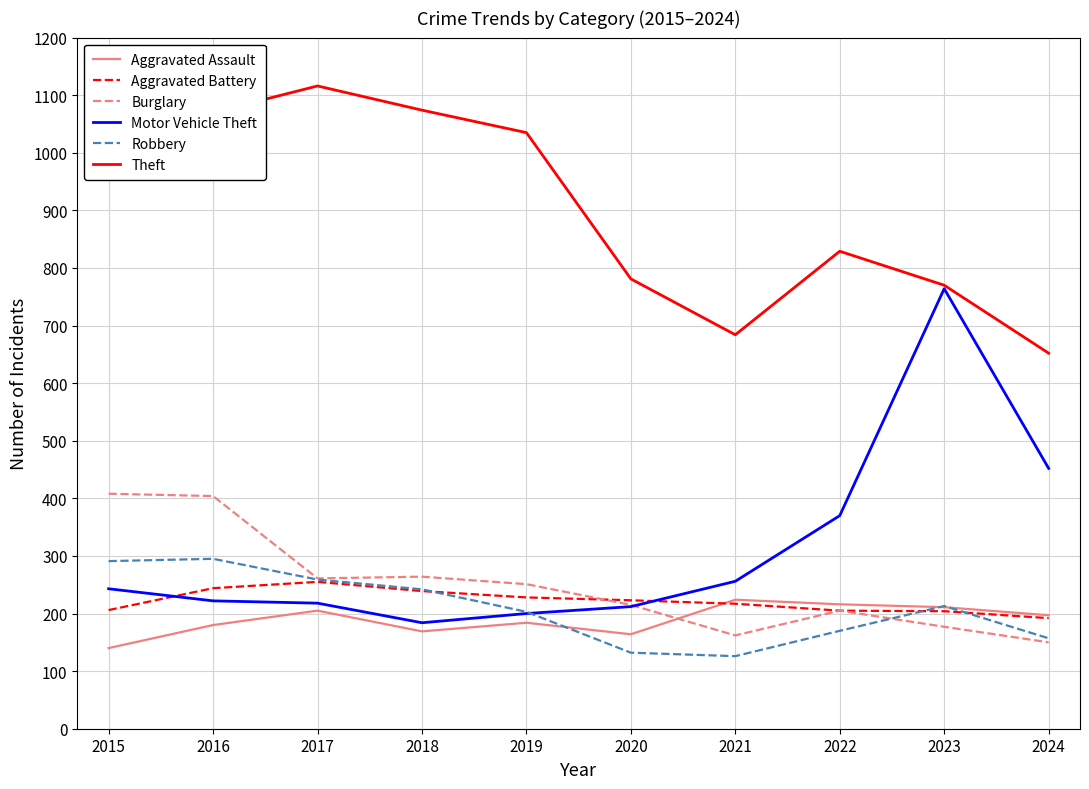

Is this an area chart (filled region under the line)?

No